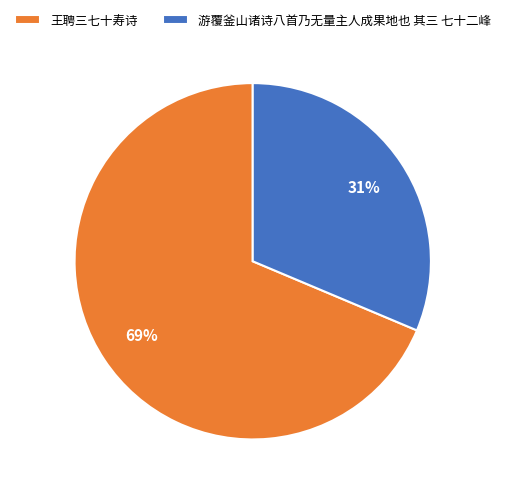

Approximately how many times larger is the value at 王聘三七十寿诗 compared to 游覆釜山诸诗八首乃无量主人成果地也 其三 七十二峰?

2.2